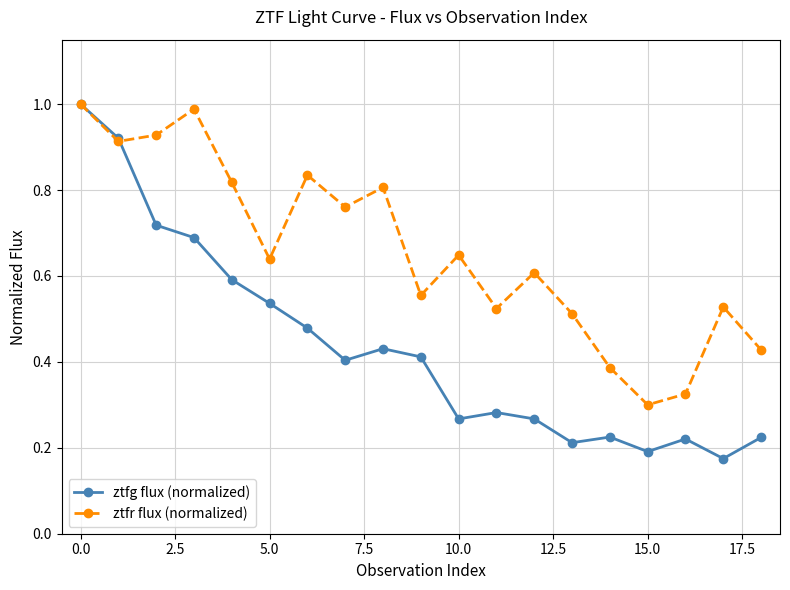

Which series has the widest spread of values?

ztfg flux (normalized)